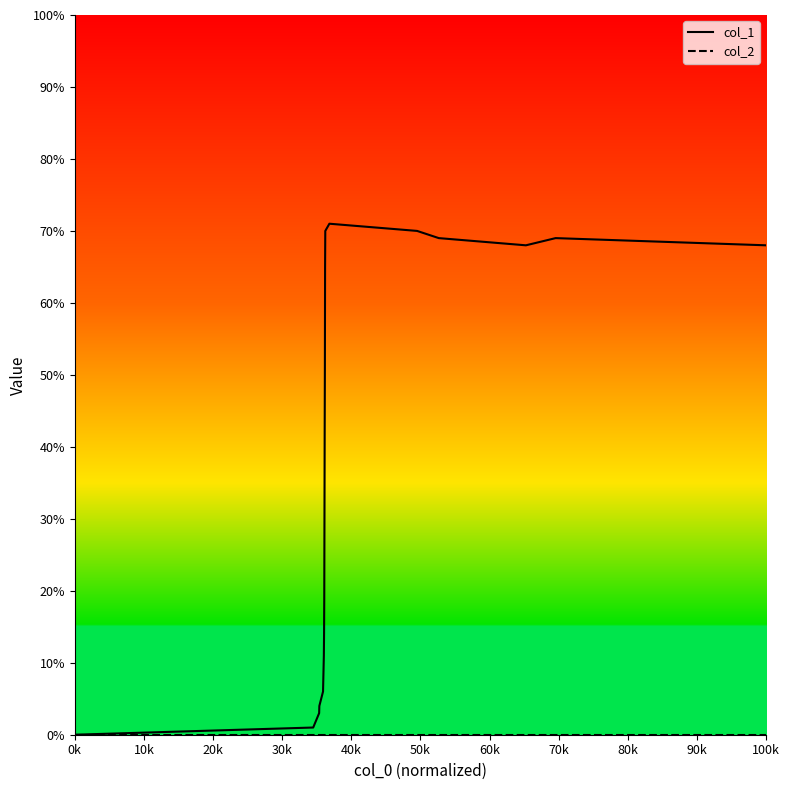

What is the label of the 12th point from the right?

70k